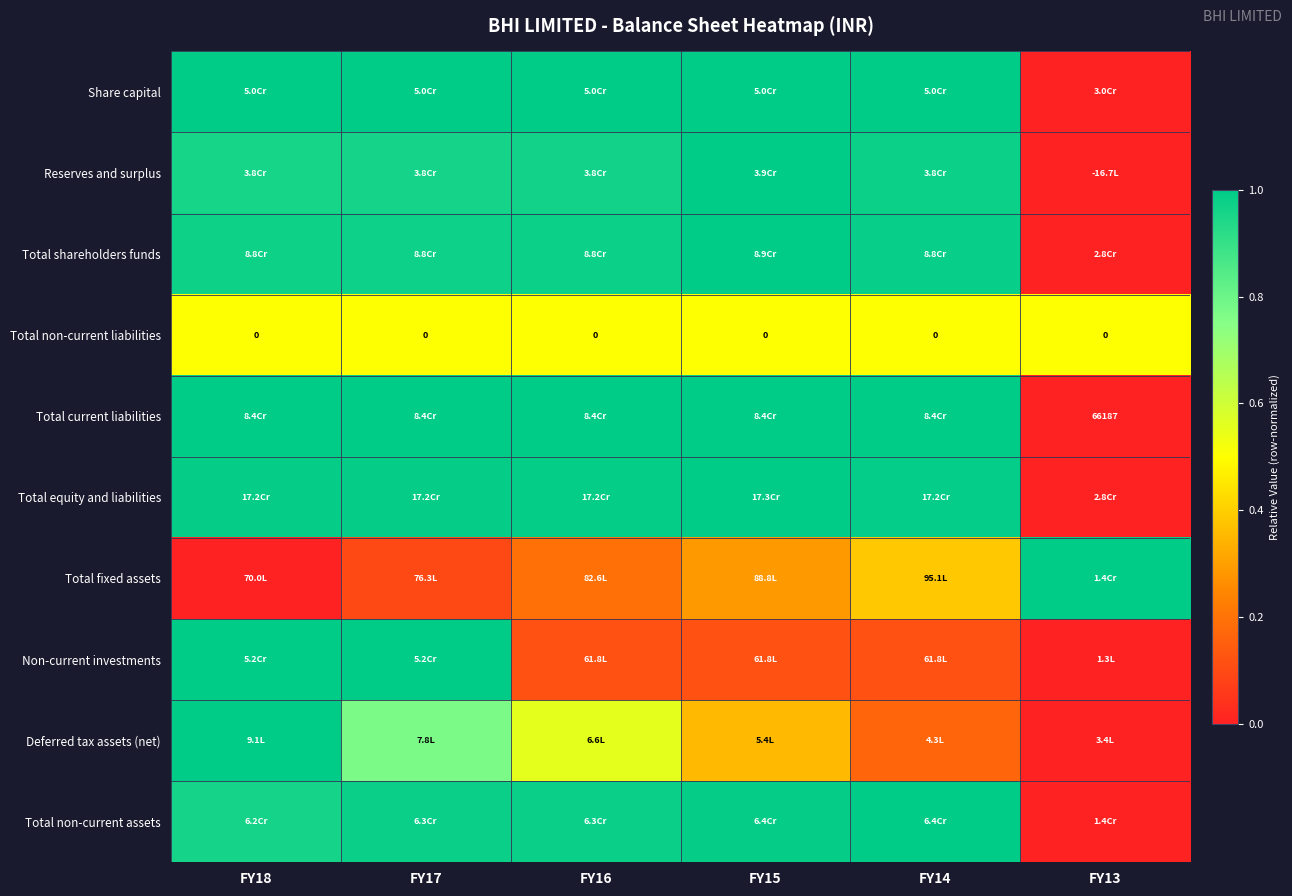

At how many categories does at least one series exceed 0?

6